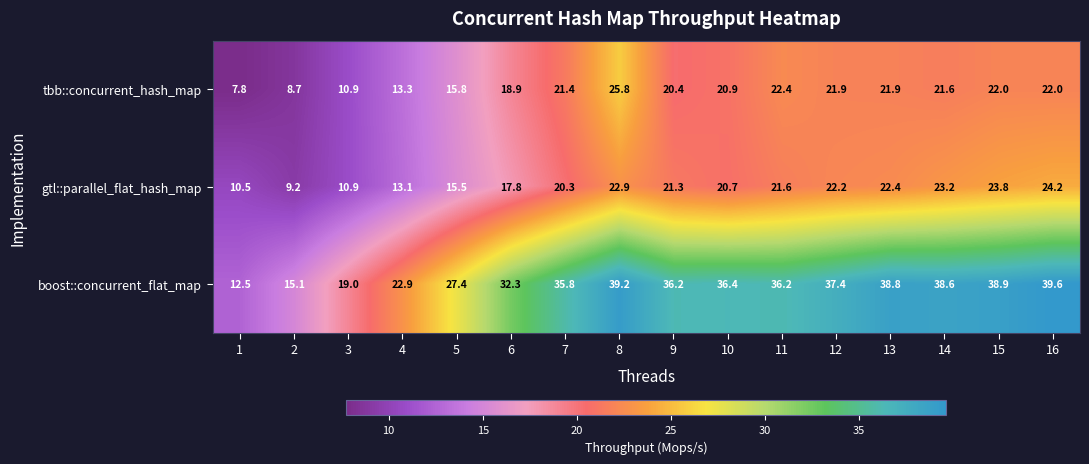

Rank the series at 2 from highest to lowest value.

boost::concurrent_flat_map, gtl::parallel_flat_hash_map, tbb::concurrent_hash_map